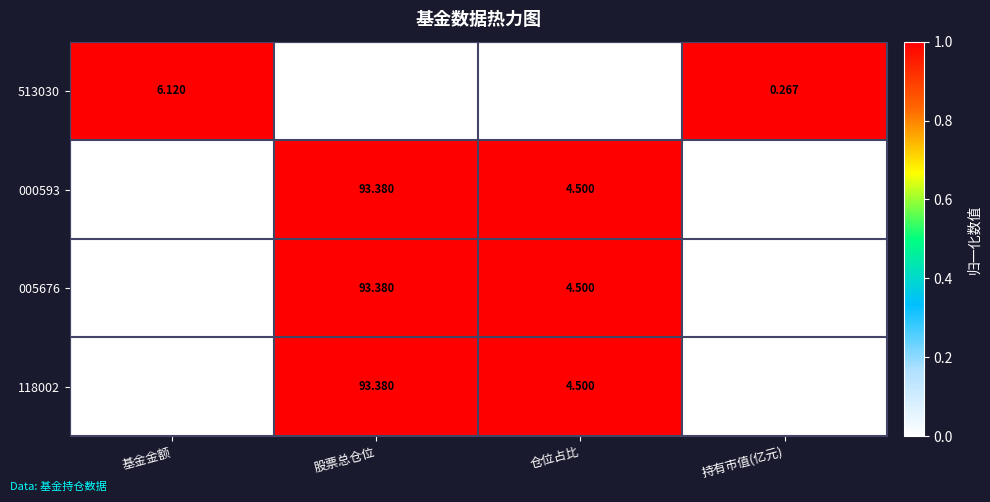

At which label does 000593 reach its peak?

股票总仓位